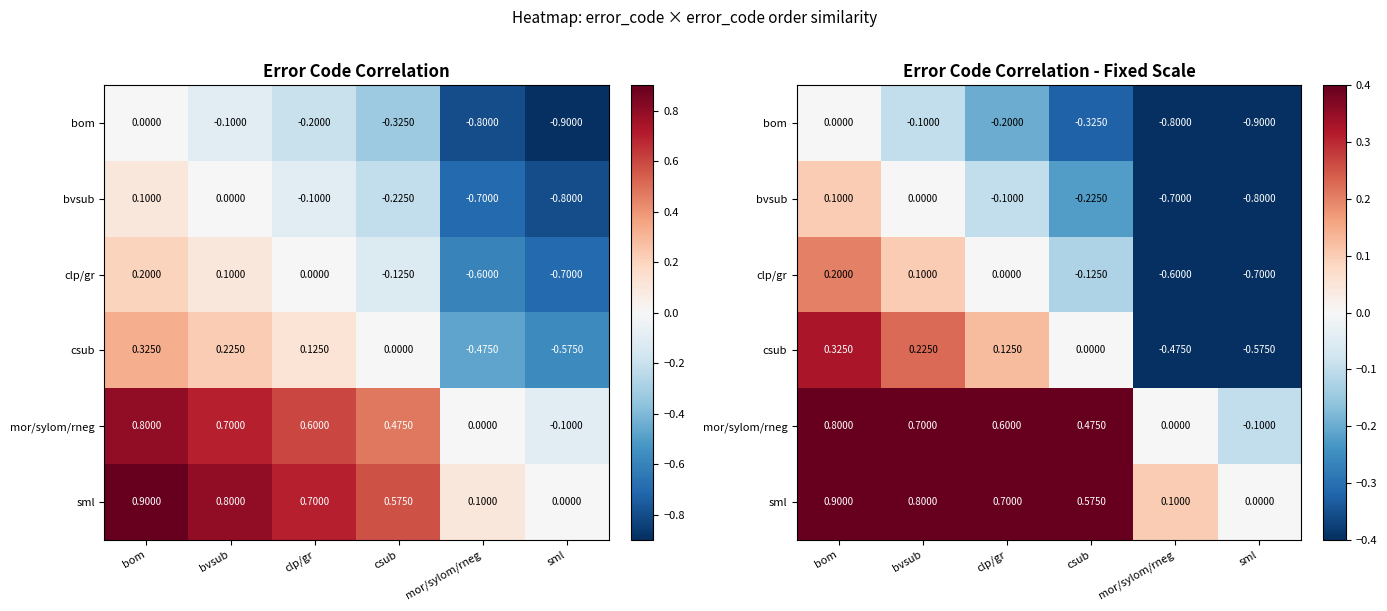

How many sml values are between 0 and 1?

6